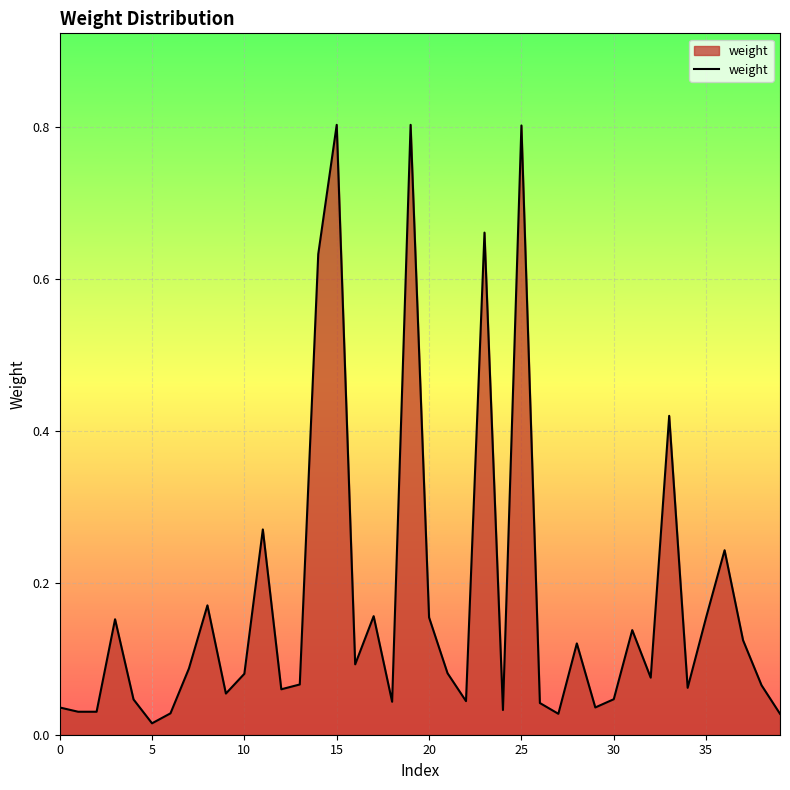

Does the chart display data point markers on the line(s)?

No